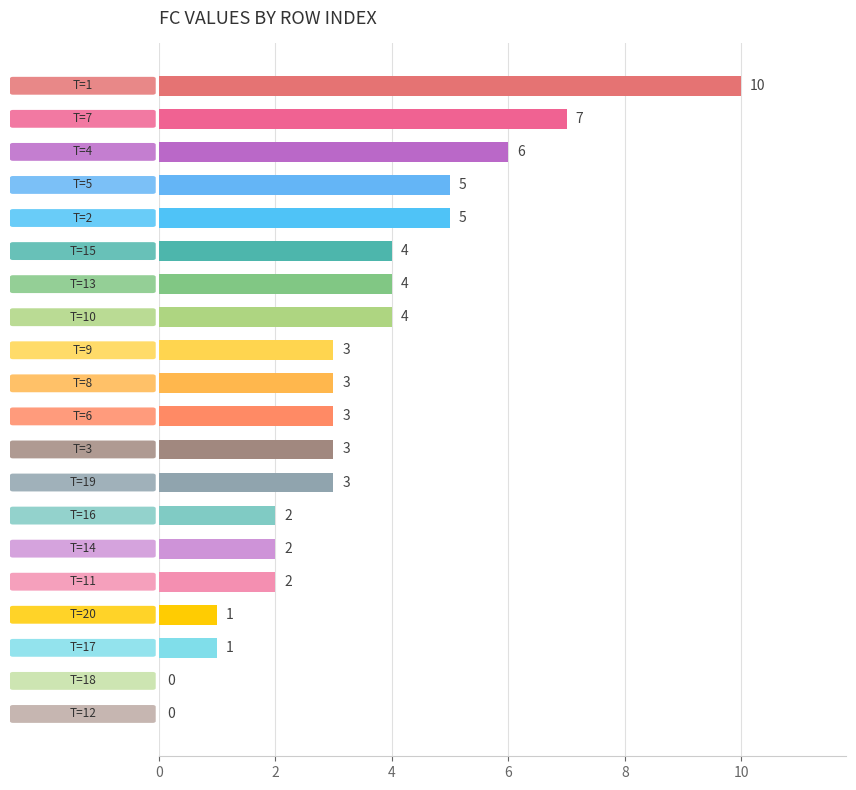

What is the sum of all values?

68